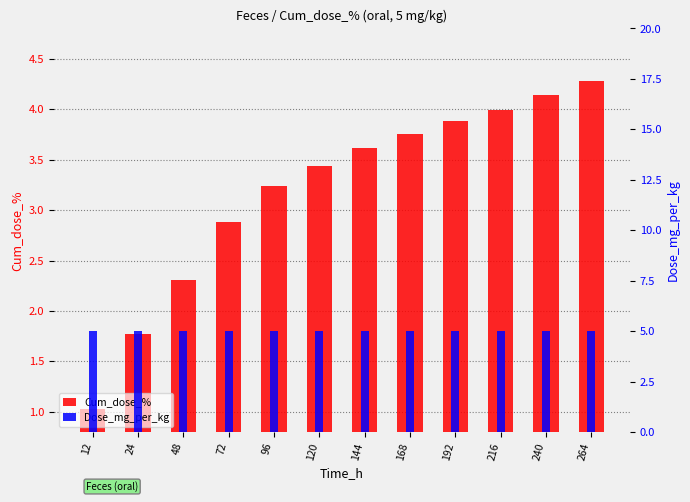

What are all the series names shown in the legend?

Cum_dose_%, Dose_mg_per_kg